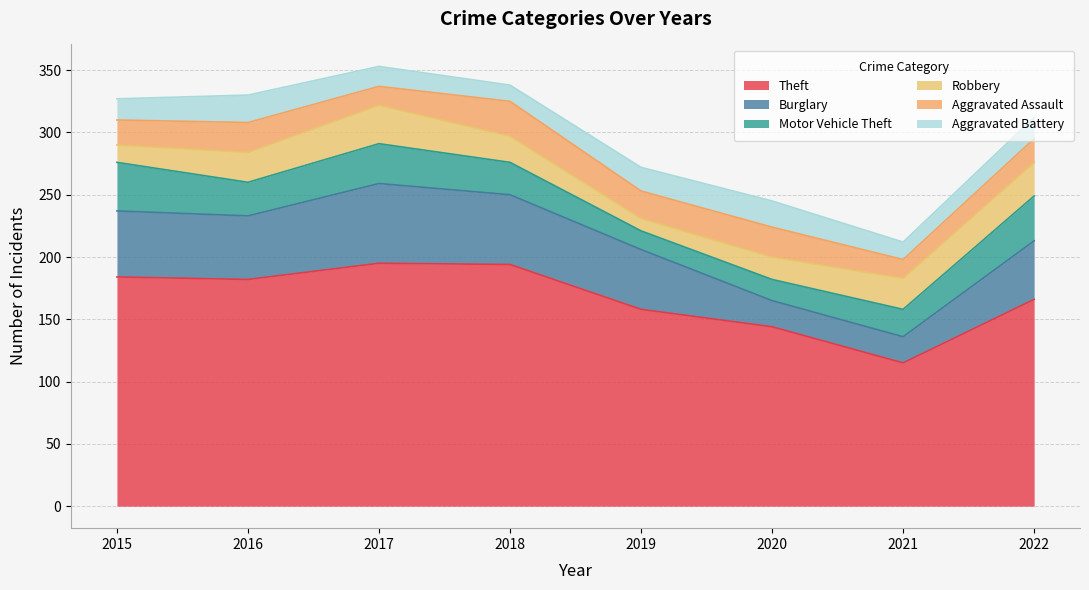

What is the difference between the maximum and minimum values in the Aggravated Battery series?

9